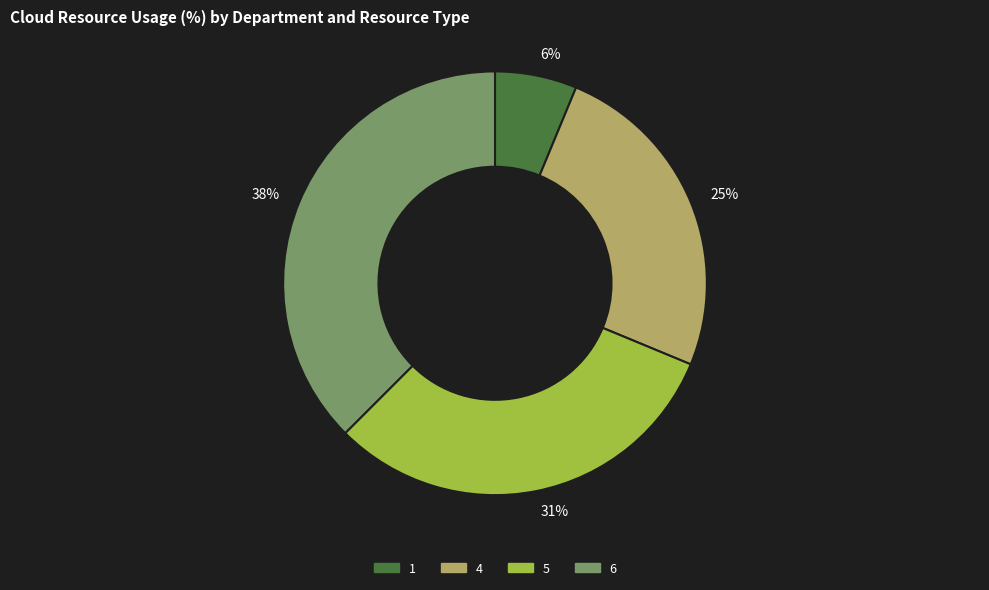

To the nearest percent, what is the combined percentage of 6 and 5?

69%